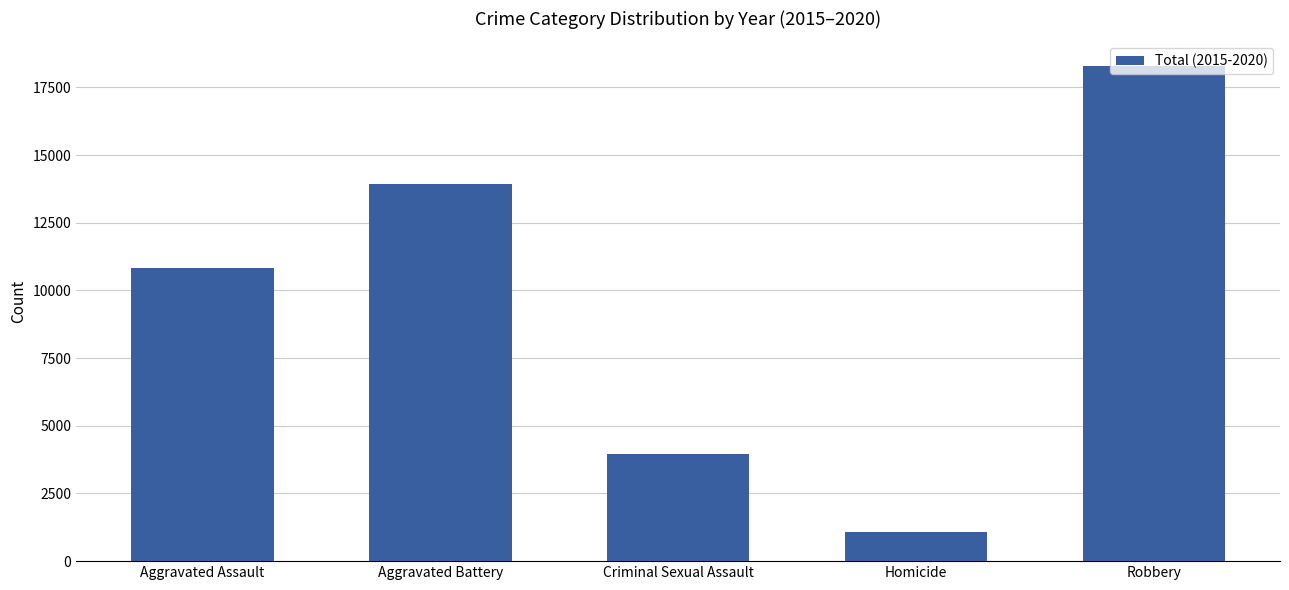

Reading left to right, transcribe all the data shown in this chart.

Aggravated Assault=10813	Aggravated Battery=13938	Criminal Sexual Assault=3964	Homicide=1065	Robbery=18289